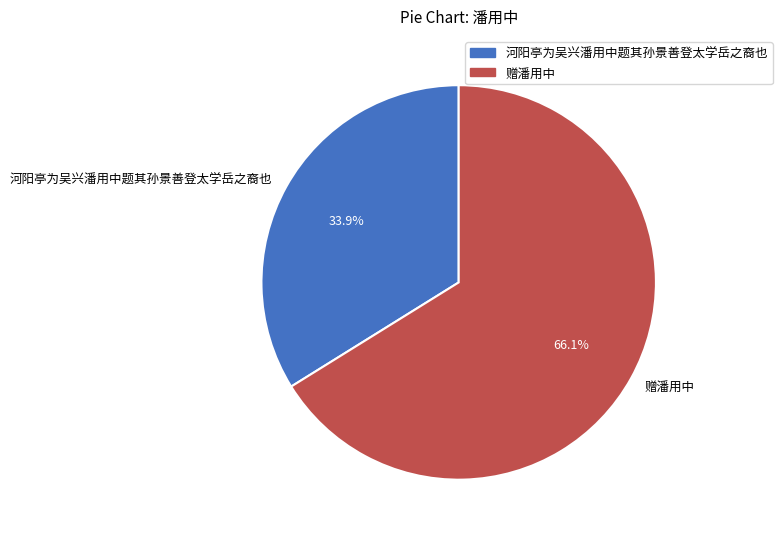

Is it true that 河阳亭为吴兴潘用中题其孙景善登太学岳之裔也 is 34% of the pie?

True